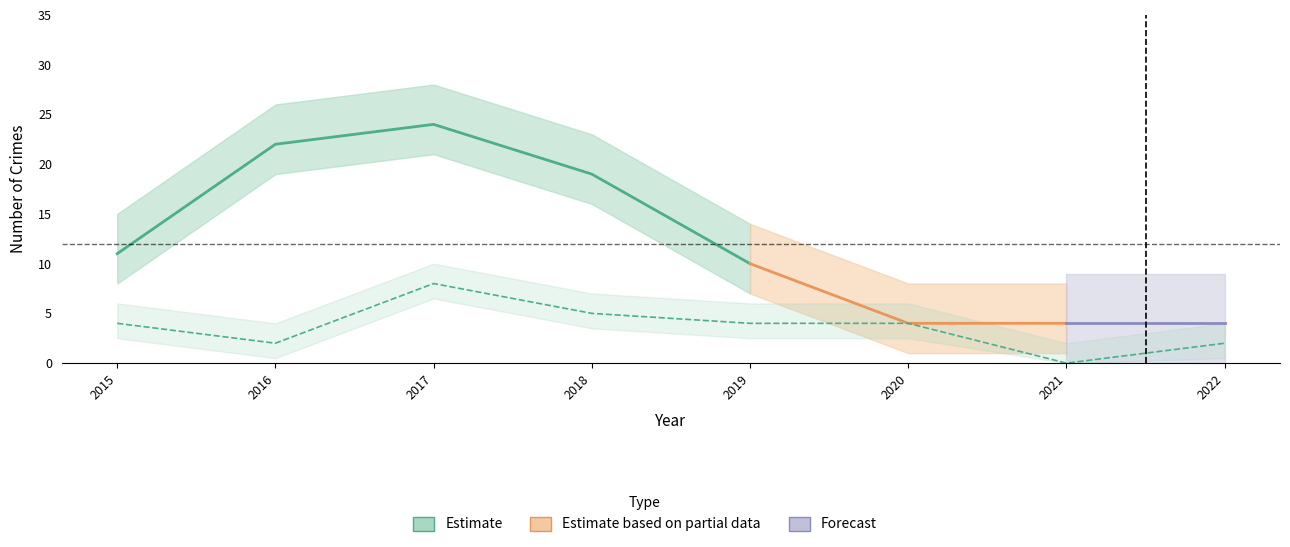

Where does the Robbery series first go above 4?

2017